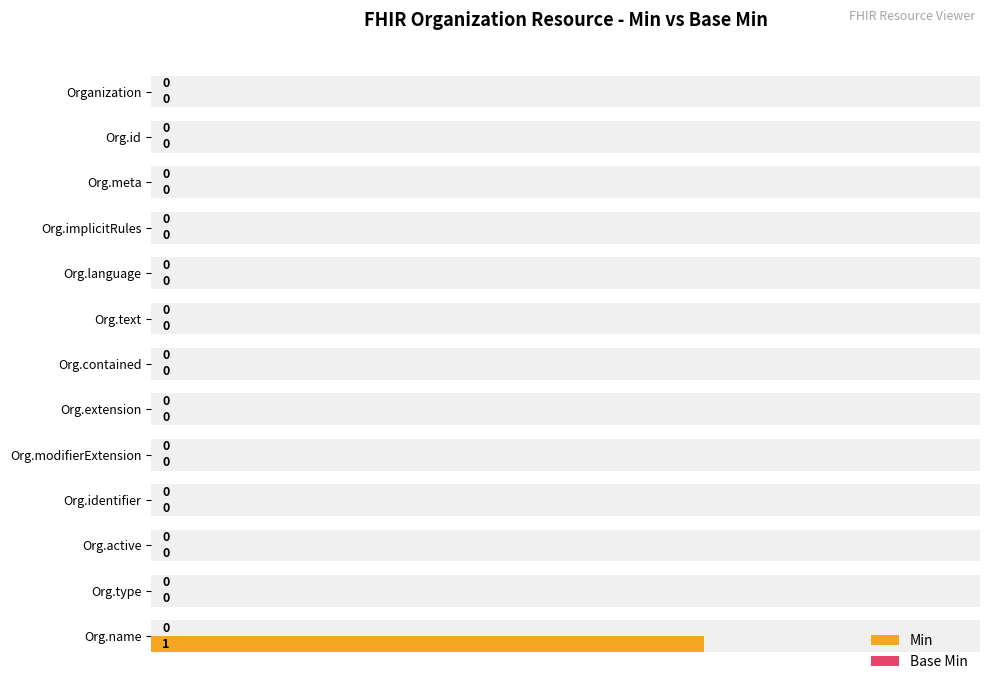

Is it true that Base Min equals 0.2 at 0.8?

False